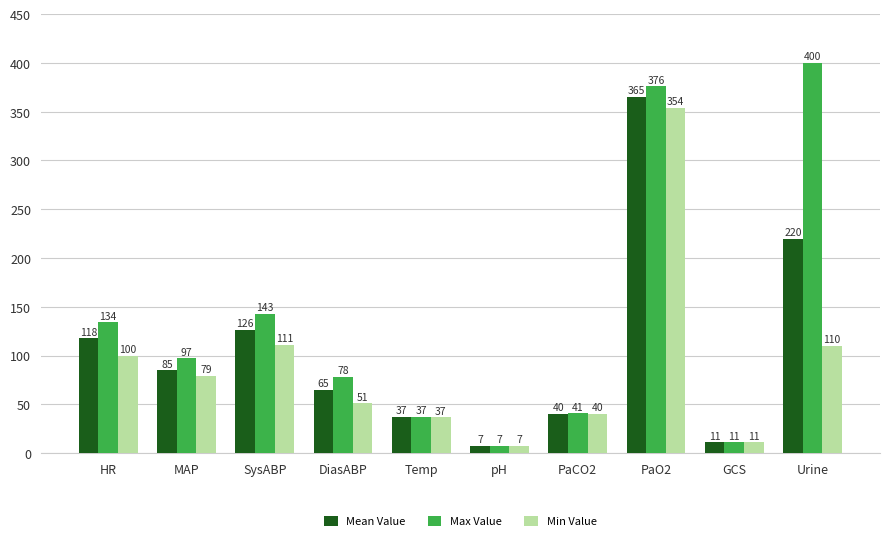

What is the average value of the Mean Value series?

107.5